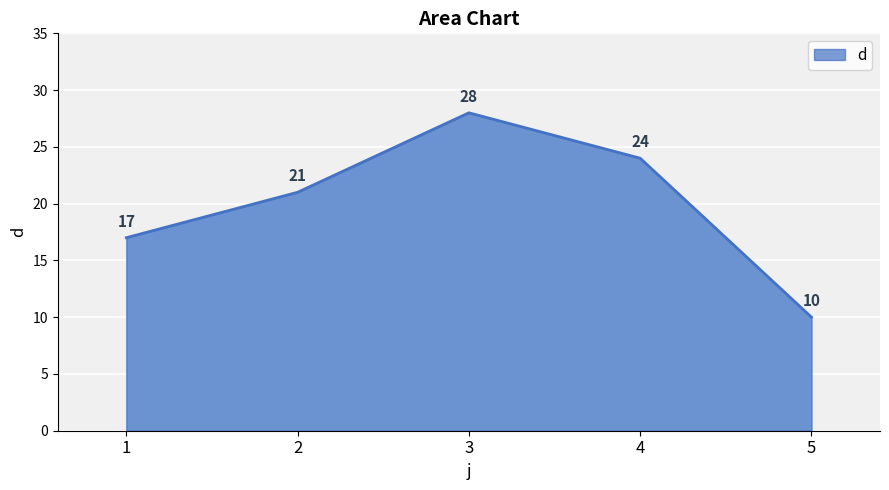

List the labels in order of value, largest first.

3, 4, 2, 1, 5